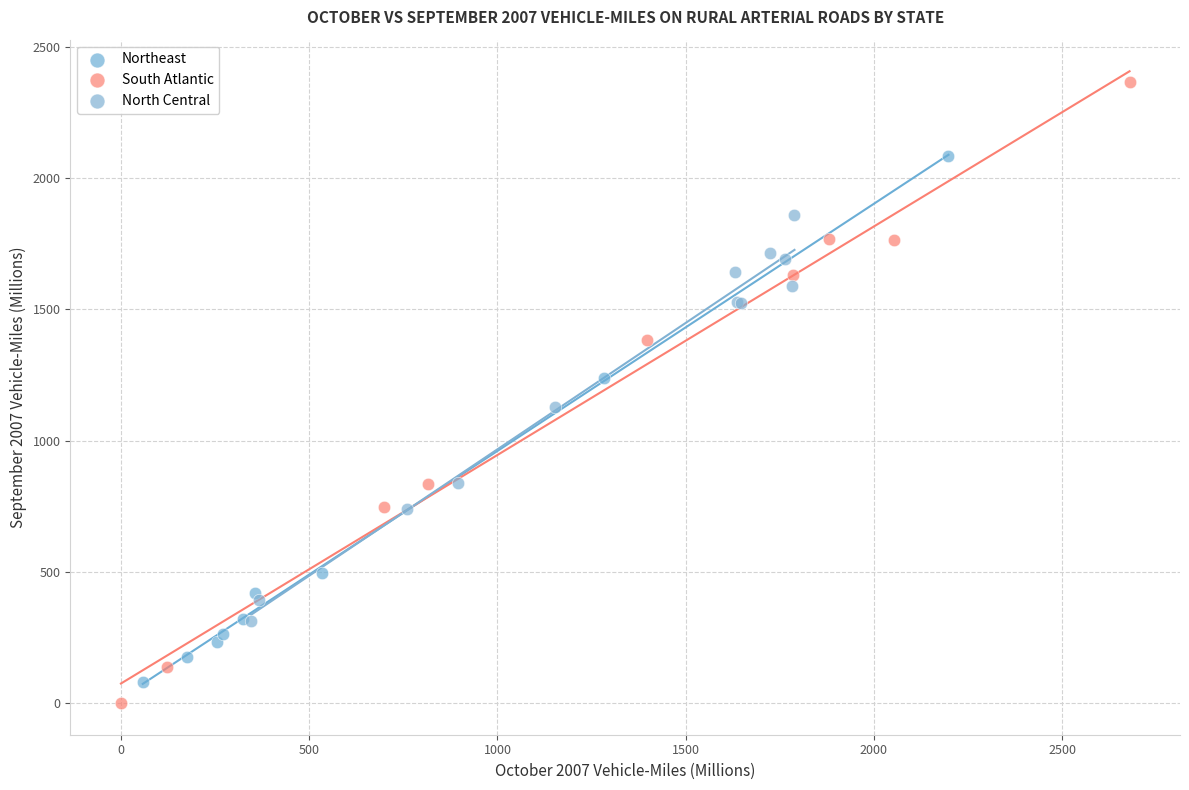

Which series reaches the maximum Y coordinate?

South Atlantic